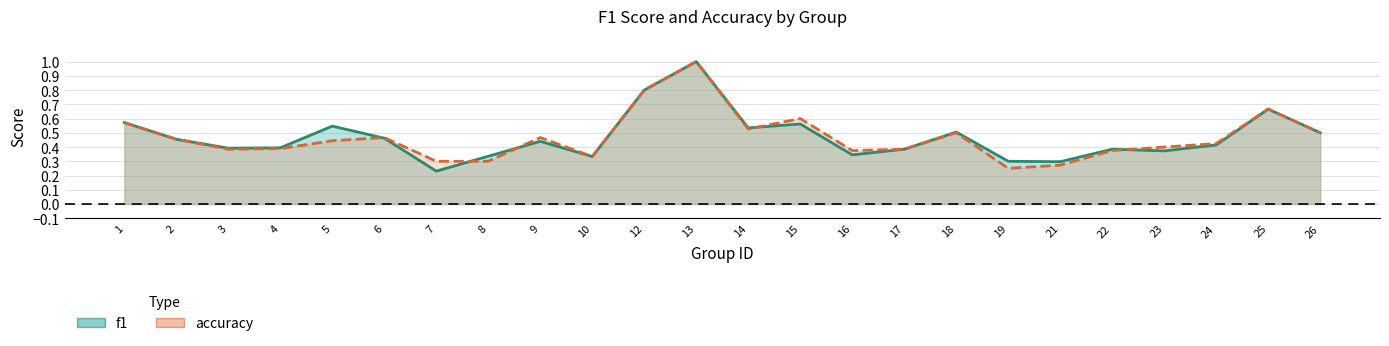

Between 1 and 21, which is larger?

1